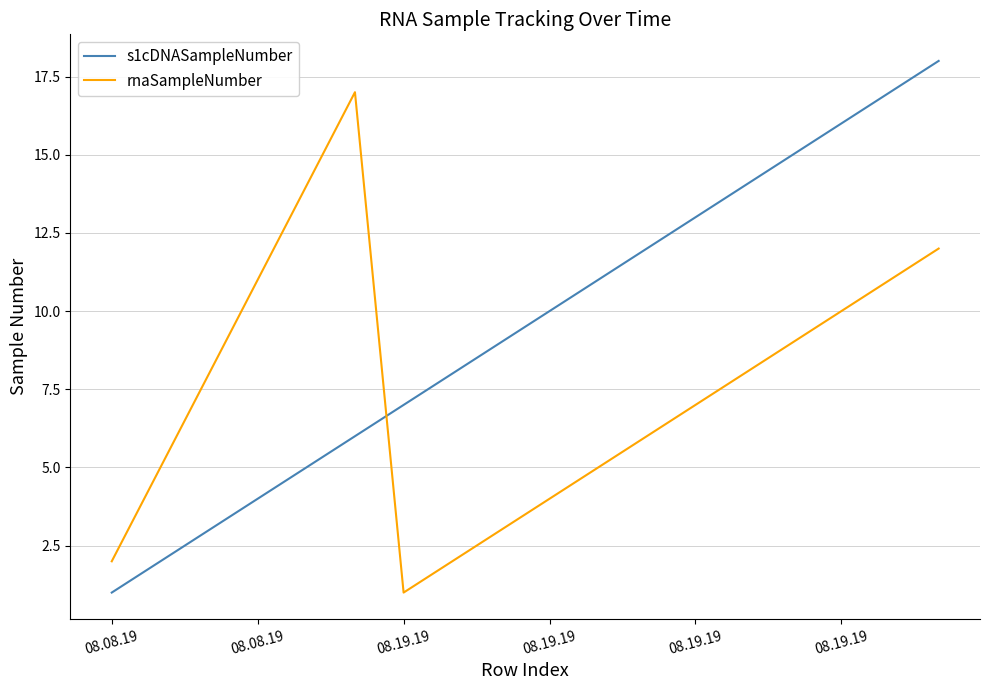

Which series has the largest total across all categories?

s1cDNASampleNumber